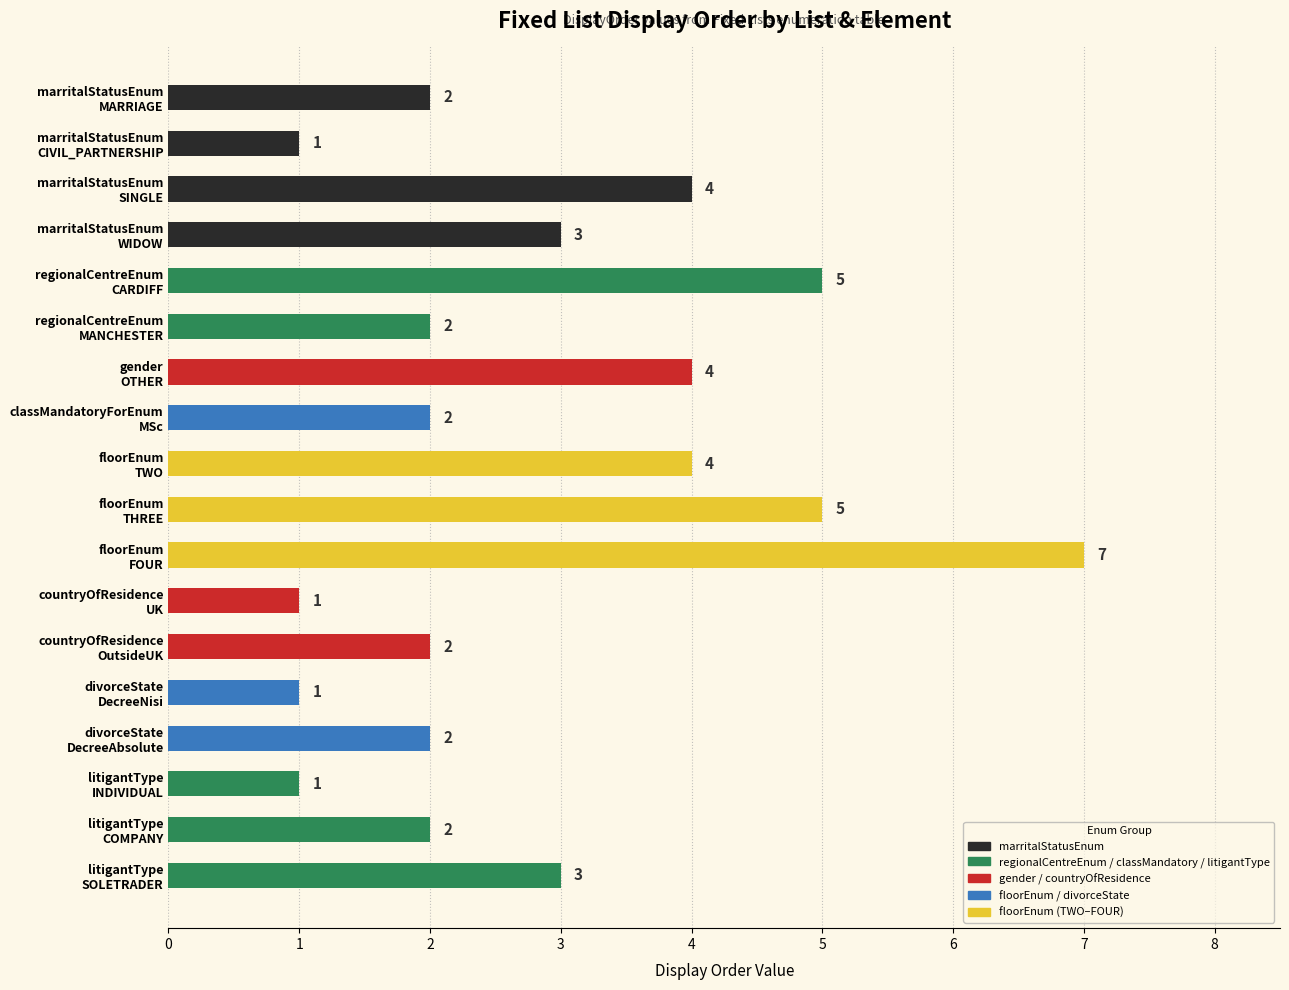

Count the values in the range 2 to 4.

11